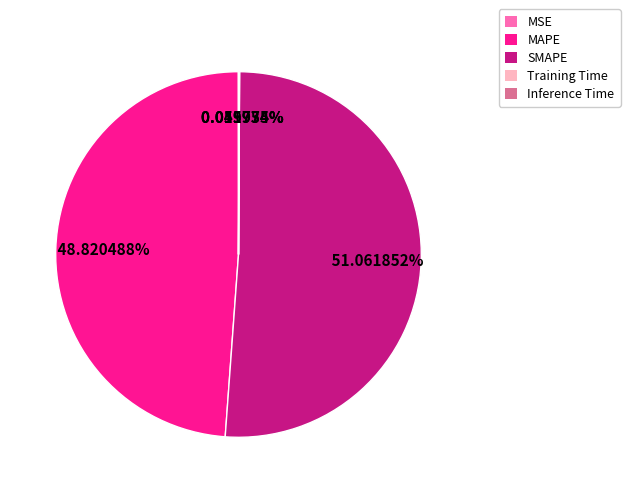

Which category has the biggest portion of the pie?

SMAPE